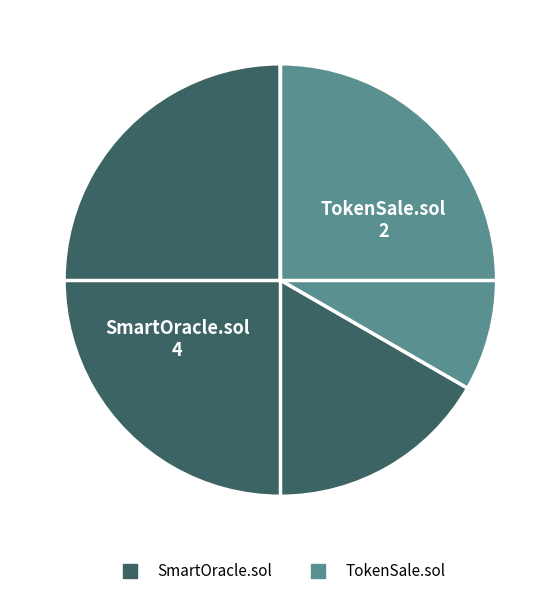

Rank the categories by value from lowest to highest.

TokenSale.sol, SmartOracle.sol